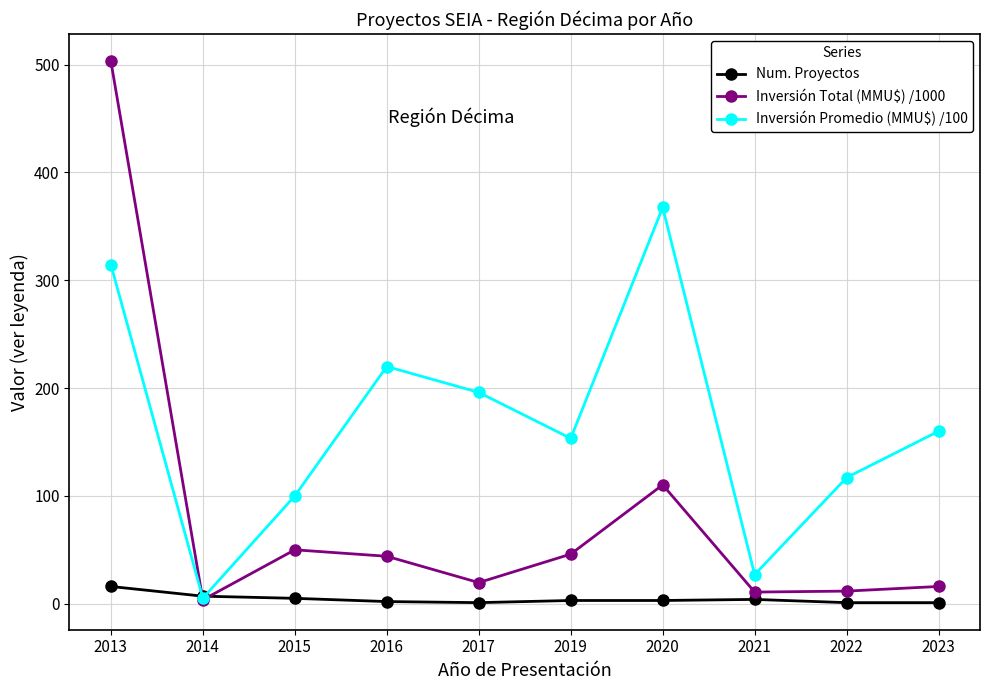

What is the spread (max minus min) of values at 2013?

487.3